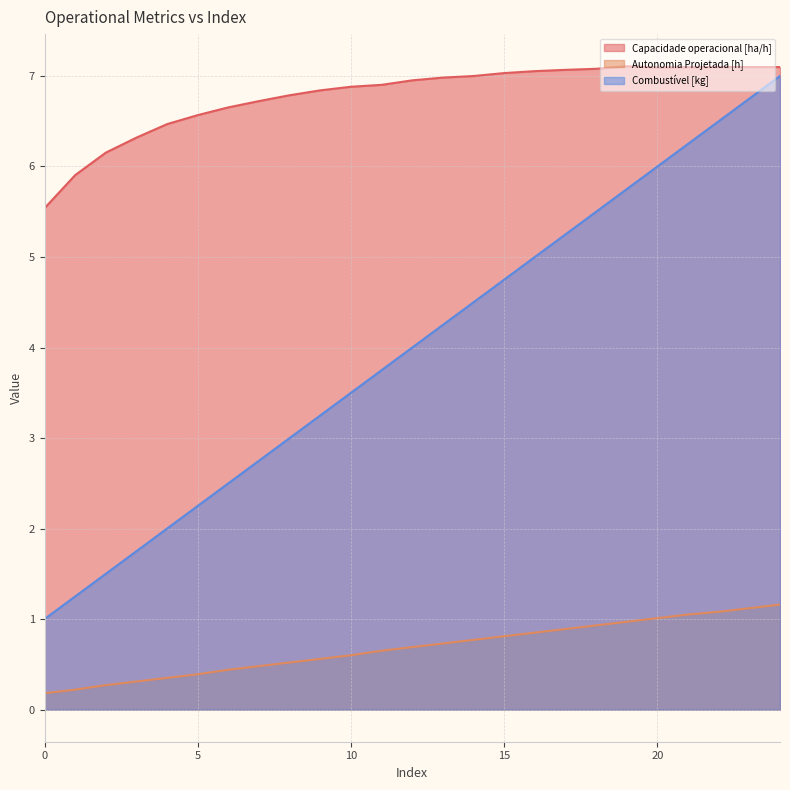

True or false: Capacidade operacional [ha/h] and Combustível [kg] intersect in this chart.

False